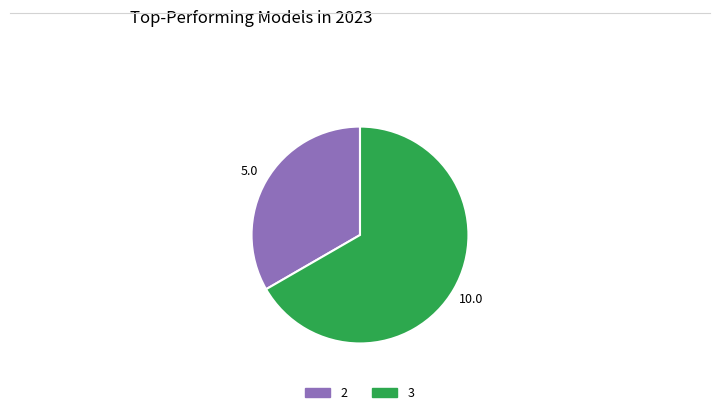

Is there any slice that represents more than half of the pie?

Yes